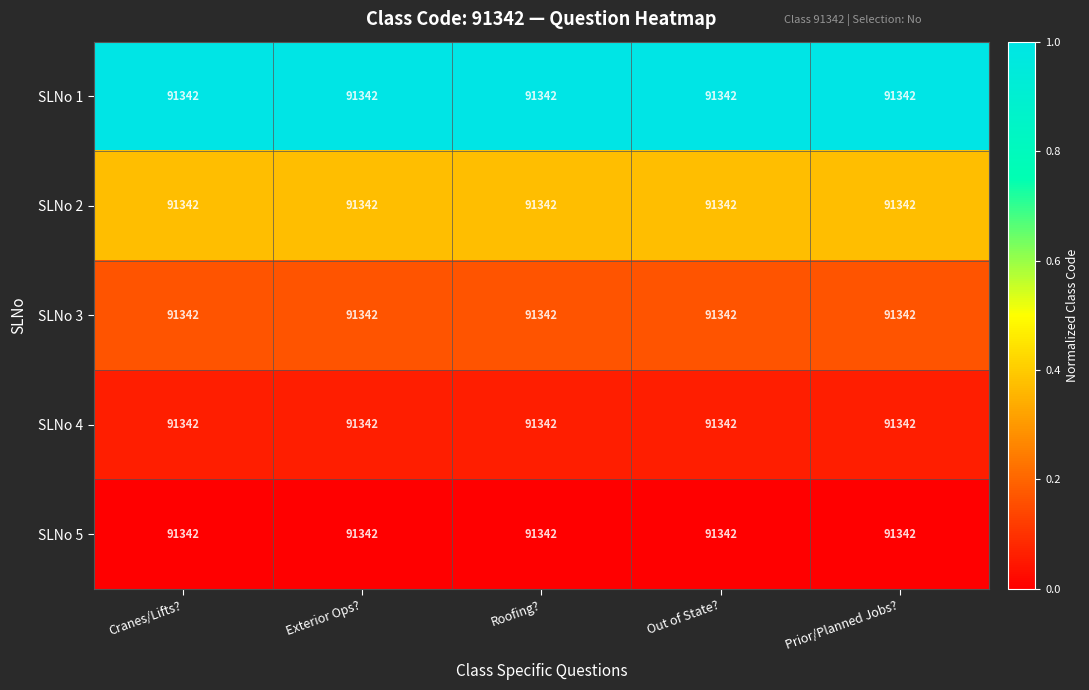

The SLNo 3 series shows 0.2 at Roofing?. True or false?

True